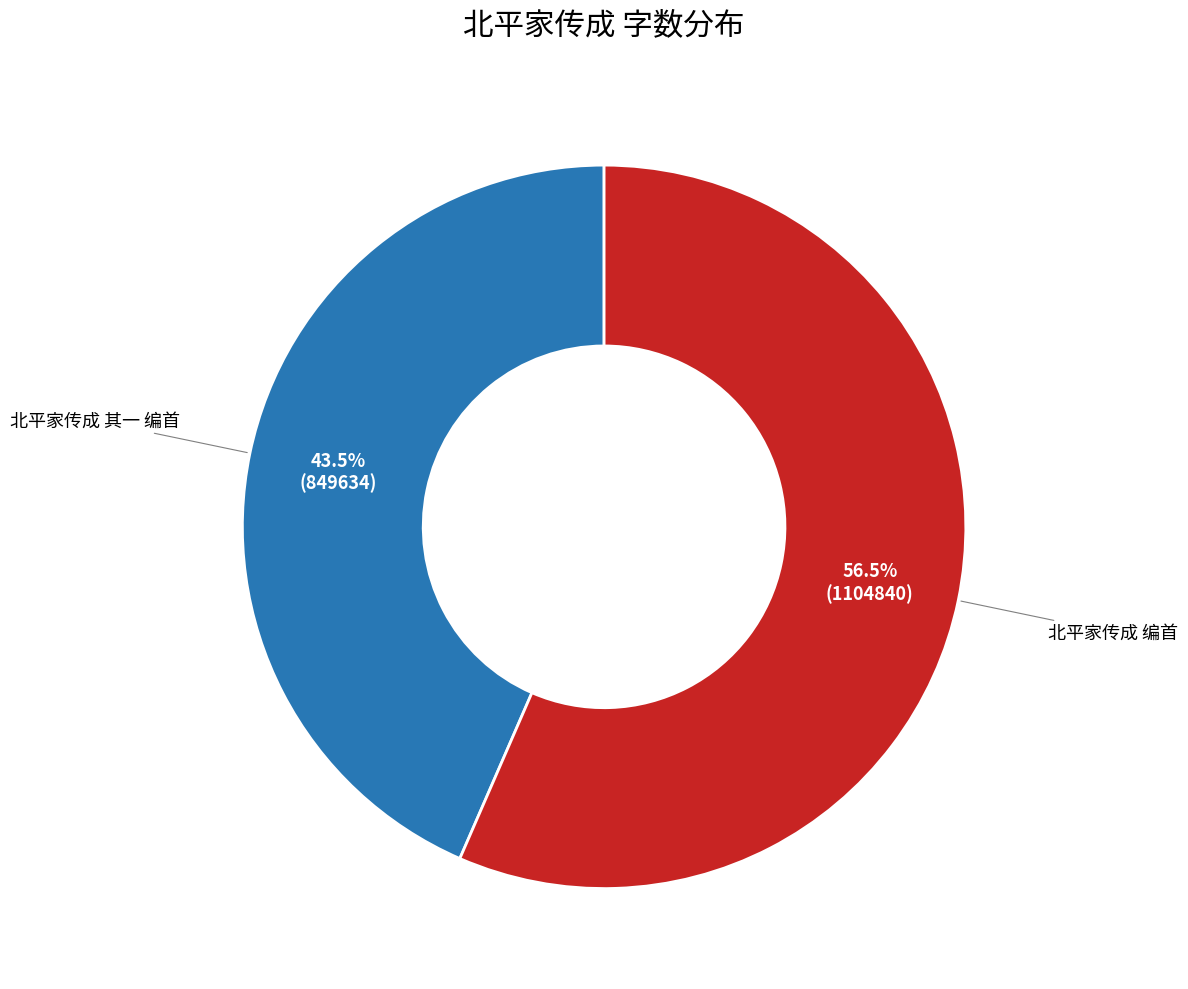

Which slice is the largest?

北平家传成 编首